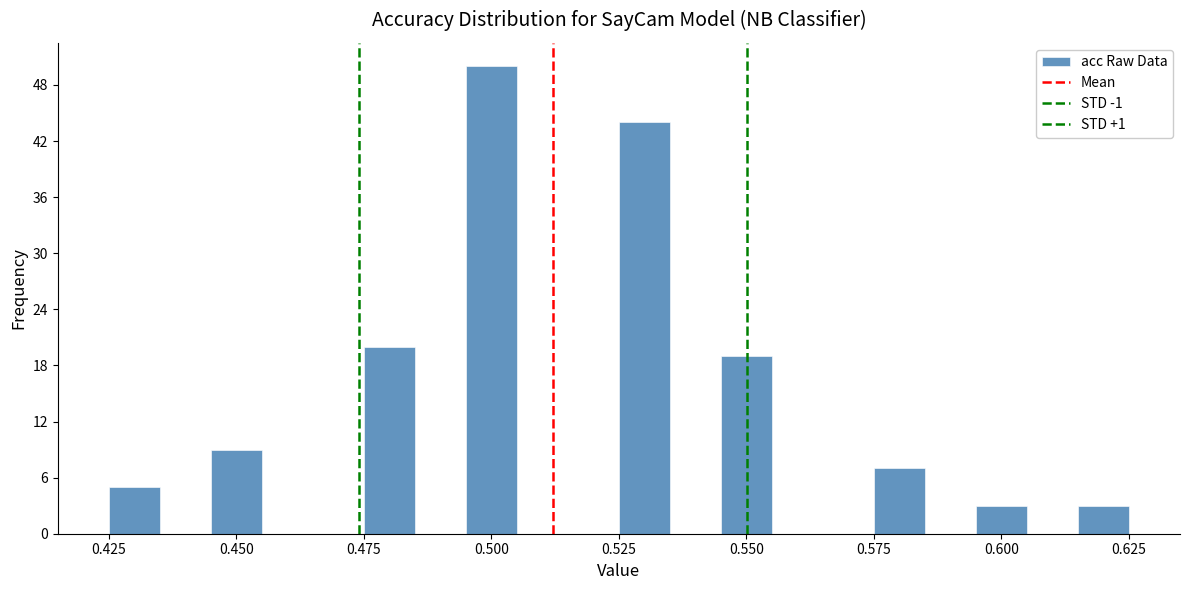

Around what value on the x-axis is the tallest bar? Give the approximate position of its centre, as read against the axis.

0.500